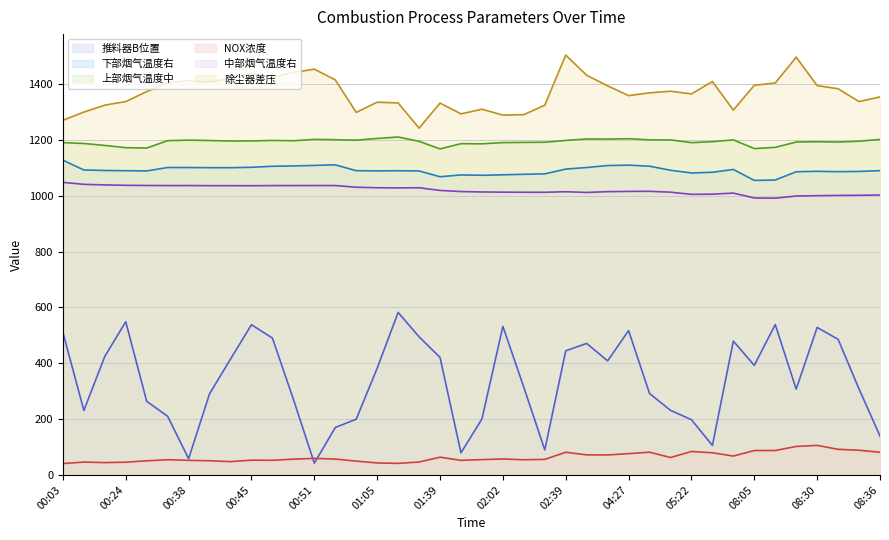

What position from the right is 00:36?

35